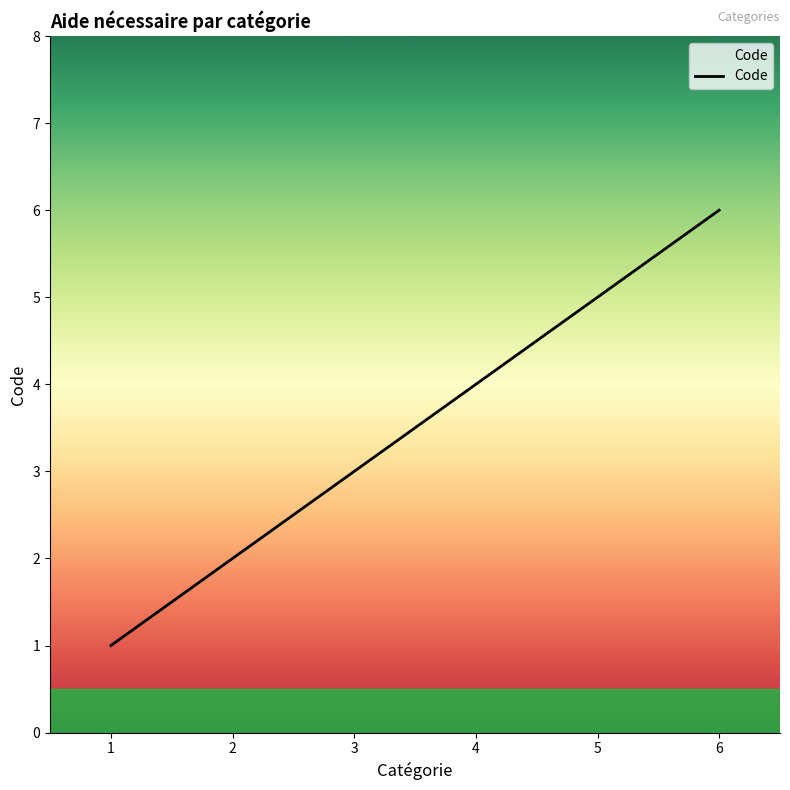

What is the ratio of the value at 3 to the value at 2?

1.5